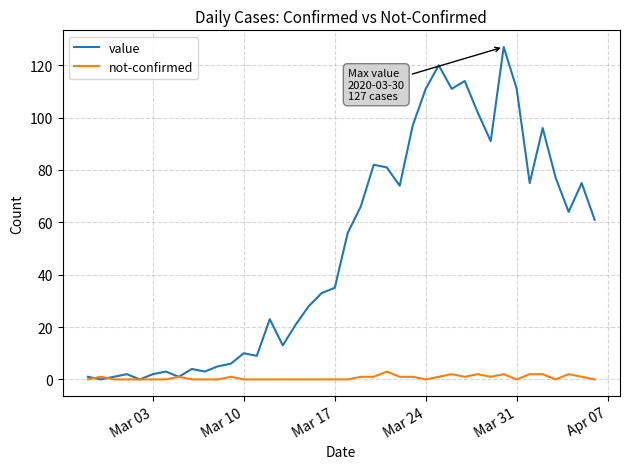

Reading left to right, transcribe all the data shown in this chart.

value: 1	0	1	2	0	2	3	1	4	3	5	6	10	9	23	13	21	28	33	35	56	66	82	81	74	97	111	120	111	114	102	91	127	111	75	96	77	64	75	61
not-confirmed: 0	1	0	0	0	0	0	1	0	0	0	1	0	0	0	0	0	0	0	0	0	1	1	3	1	1	0	1	2	1	2	1	2	0	2	2	0	2	1	0